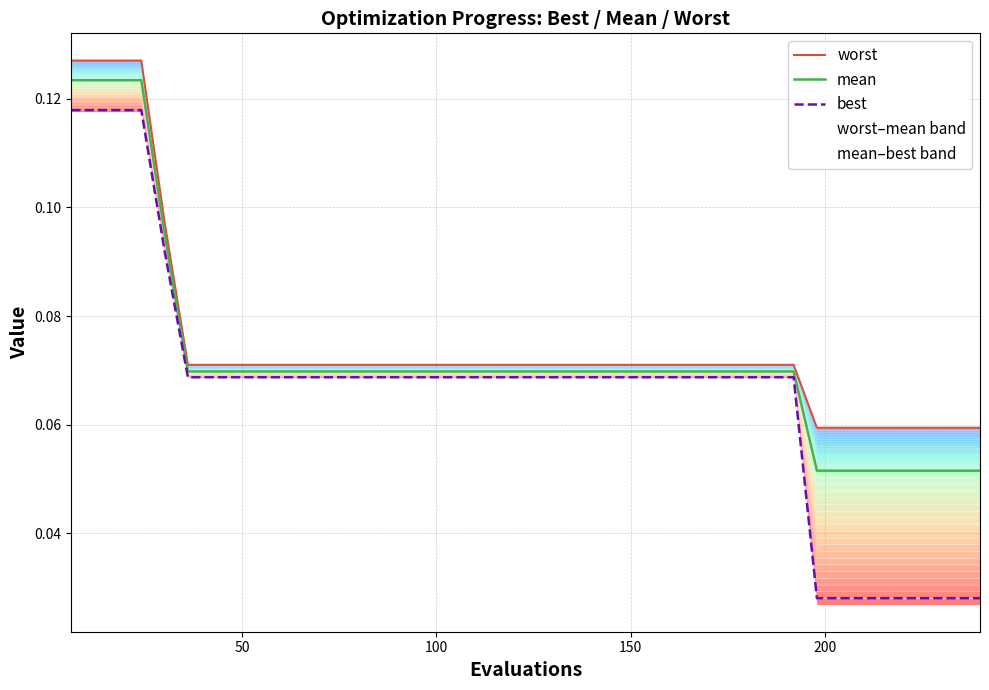

Is this an area chart (filled region under the line)?

No